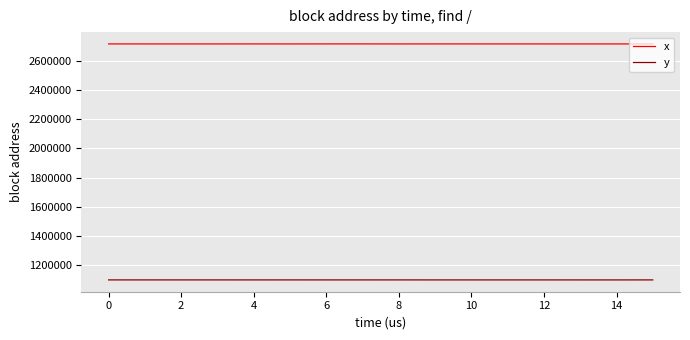

Rank the series by their maximum value, from highest to lowest.

x, y